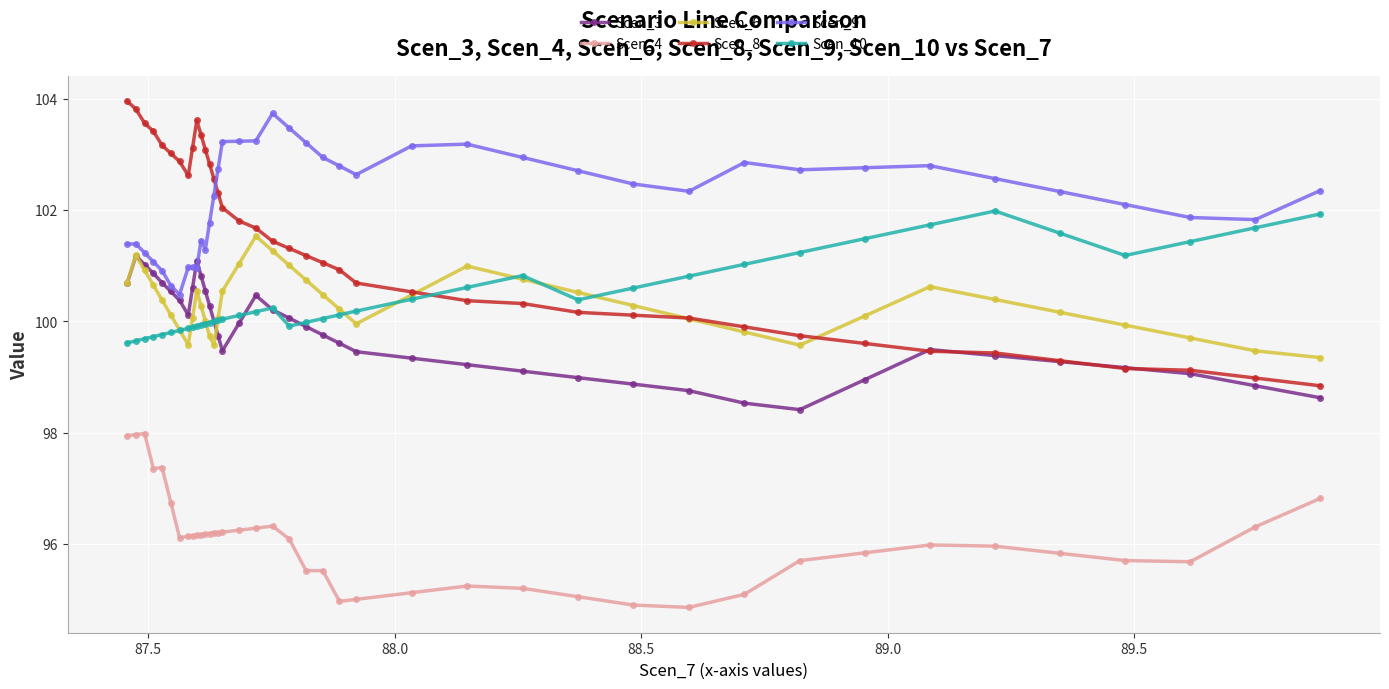

Count the number of data series in this chart.

6